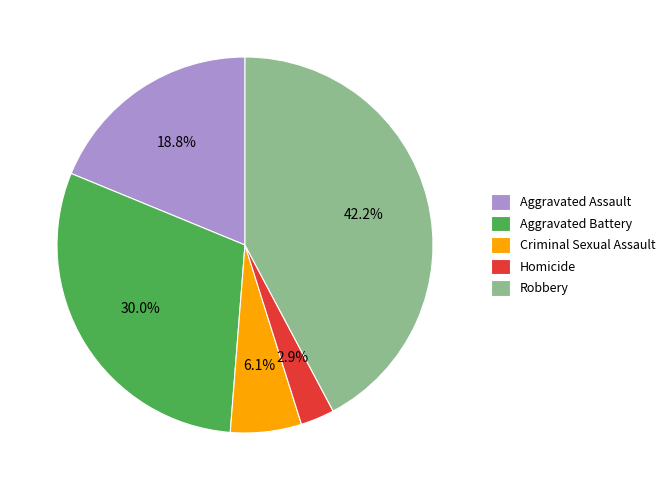

Rank the categories by value from highest to lowest.

Robbery, Aggravated Battery, Aggravated Assault, Criminal Sexual Assault, Homicide